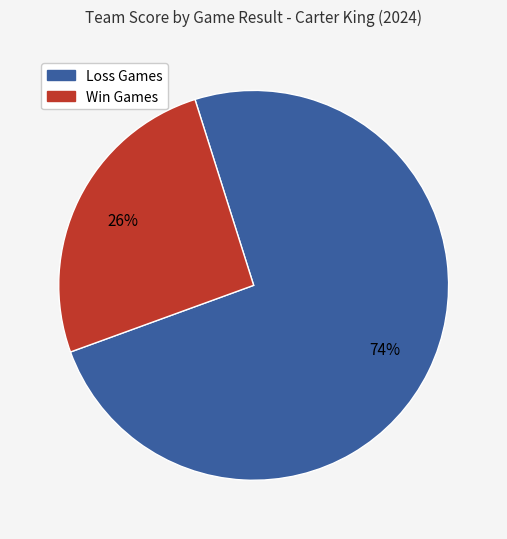

Does any single category account for the majority?

Yes